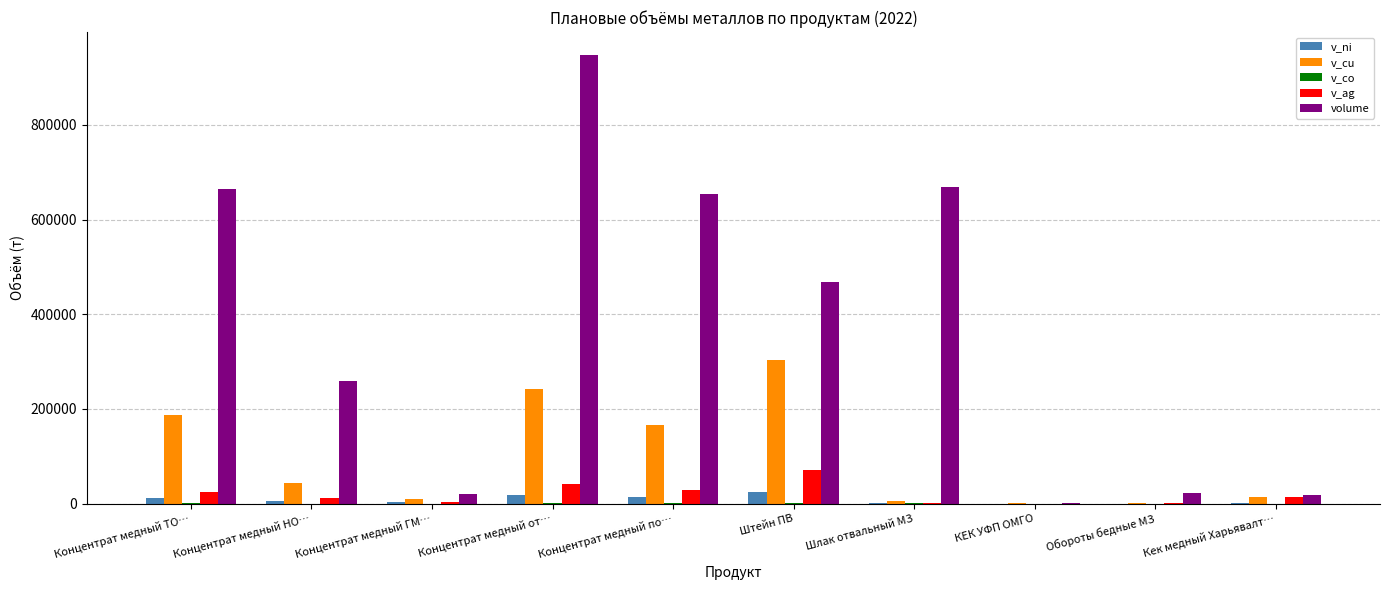

What is the maximum value shown in the chart?

948882.0